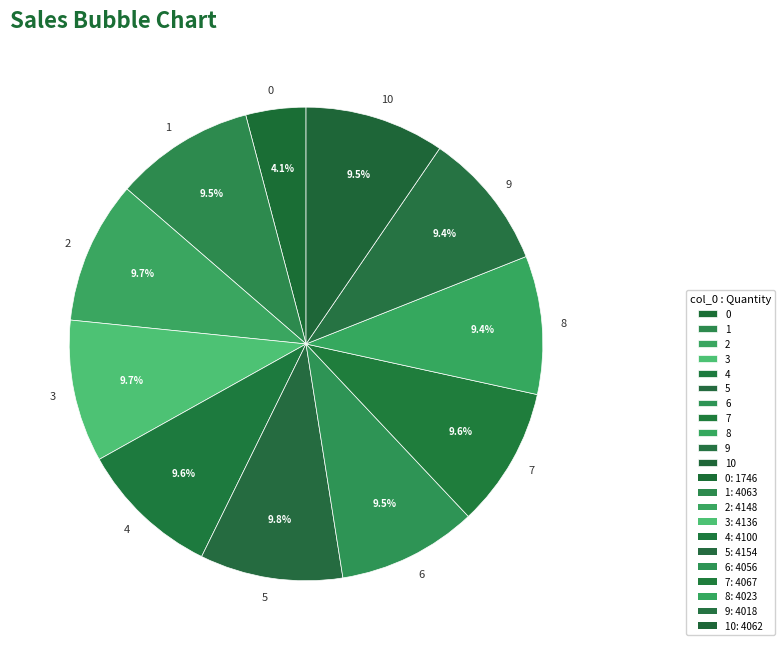

To the nearest percent, what portion does 7 represent?

10%